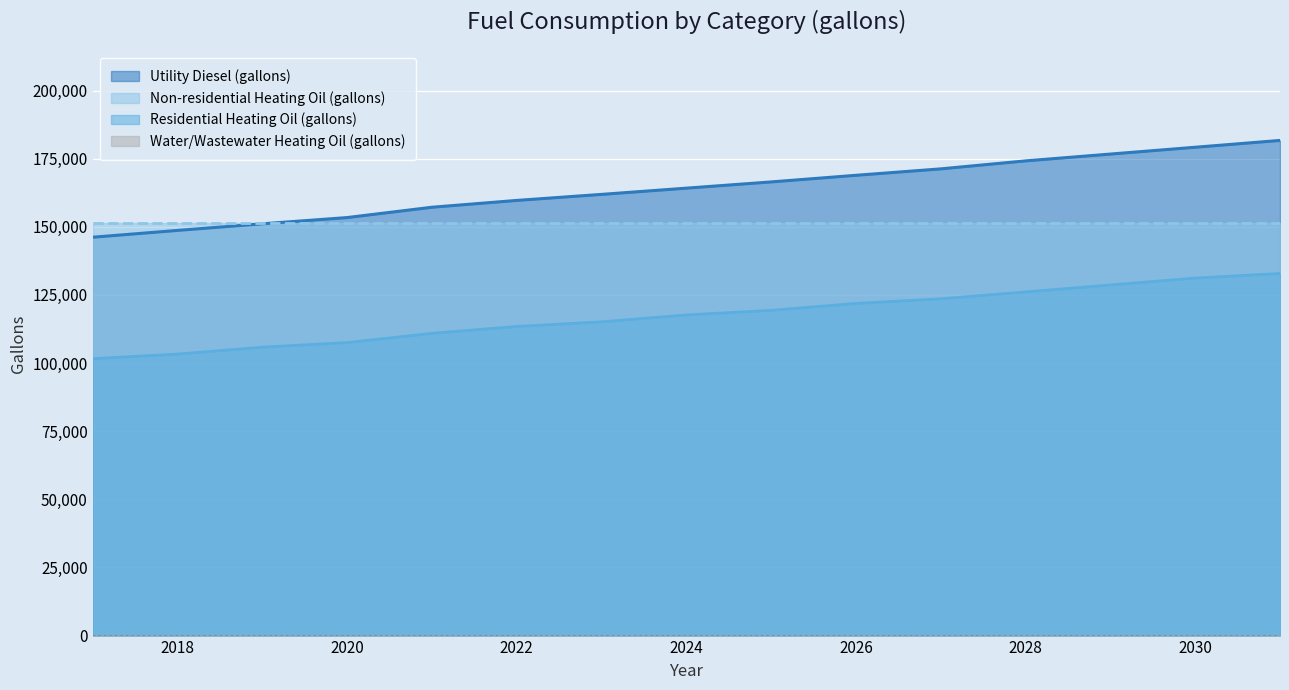

What is the approximate value of Utility Diesel (gallons) at 2025?

166469.3